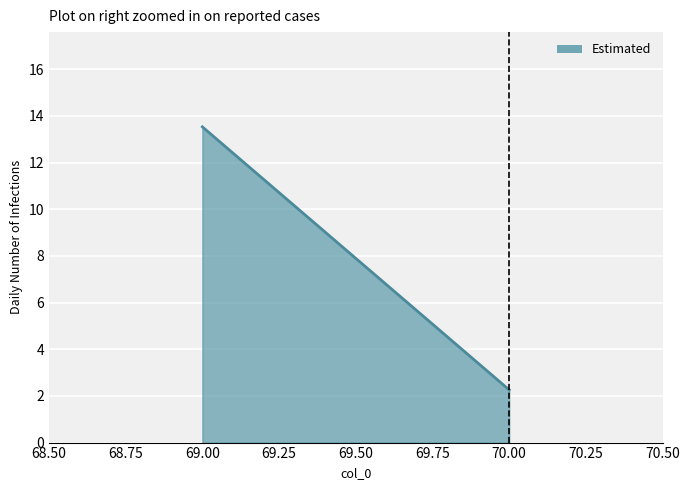

What position from the right is 70.00?

1